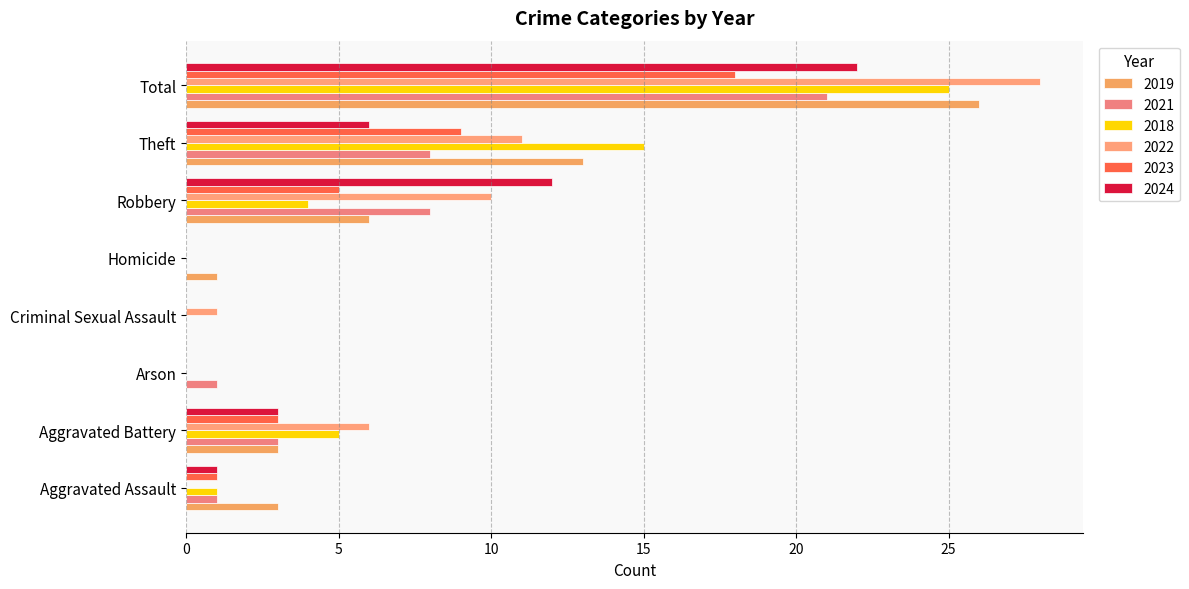

The value of 2018 at Arson is 10. True or false?

False